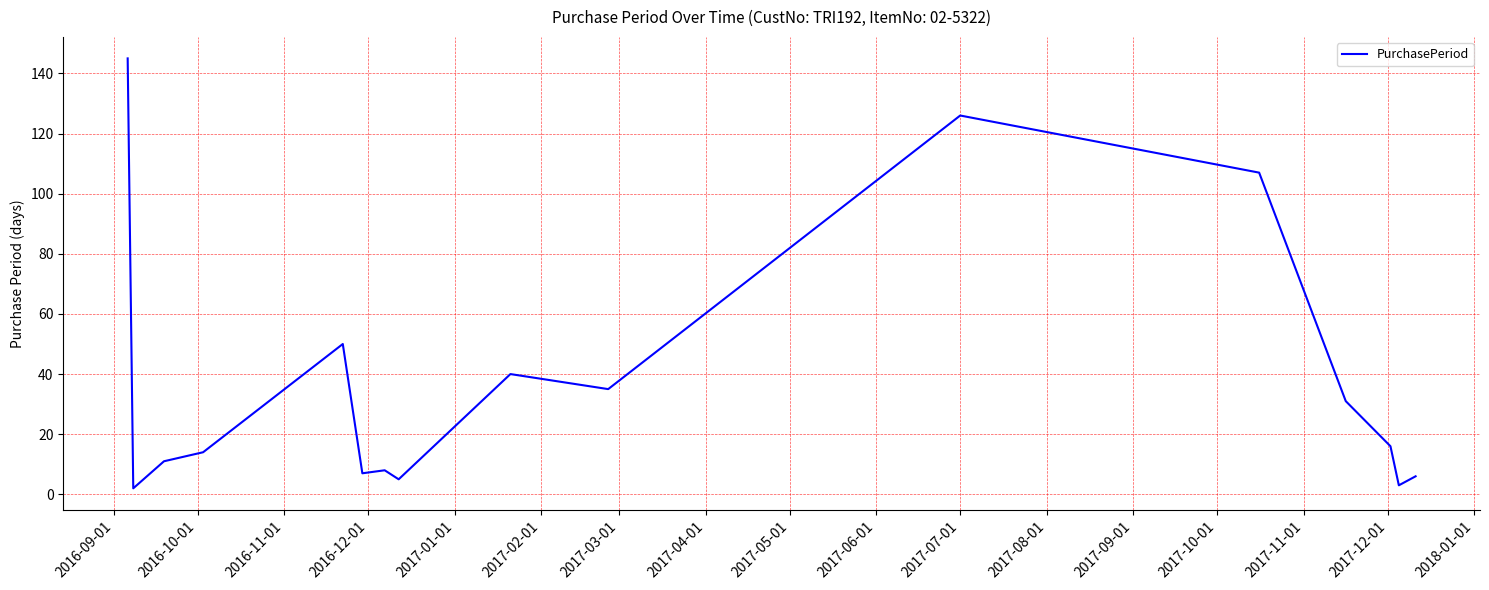

What is the maximum value shown in the chart?

145